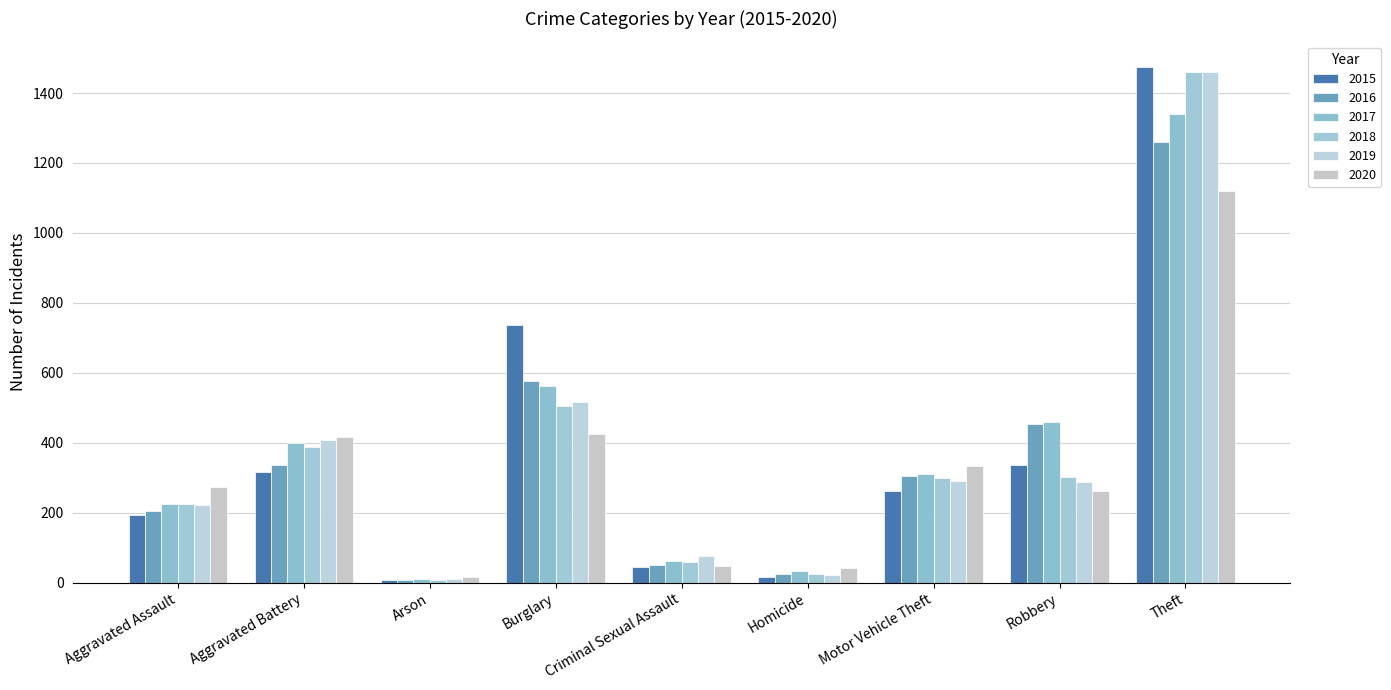

What position from the left is Motor Vehicle Theft?

7